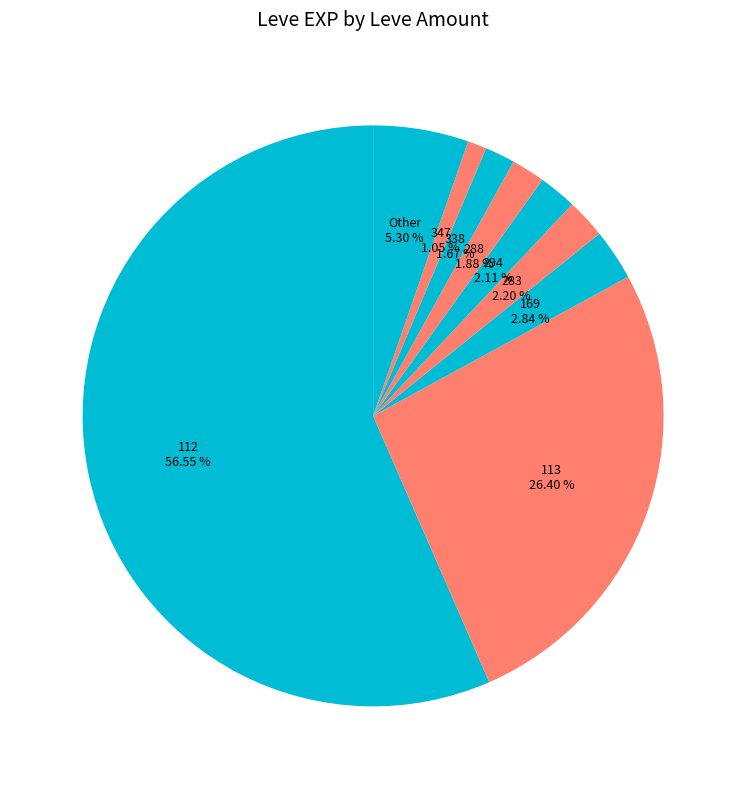

Count the number of slices in the pie.

9